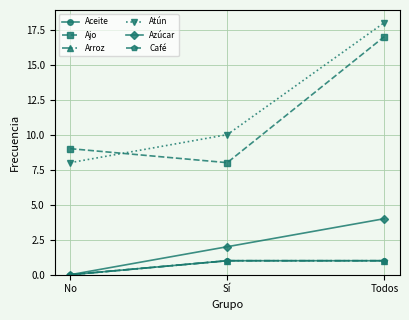

Is the value of Café at Todos greater than the value of Atún at No?

No